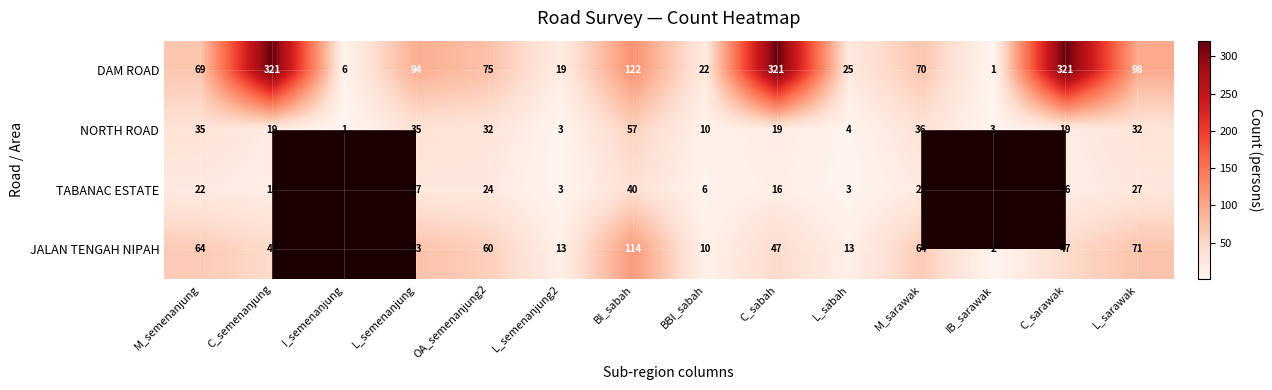

The DAM ROAD series shows 174 at L_sarawak. True or false?

False